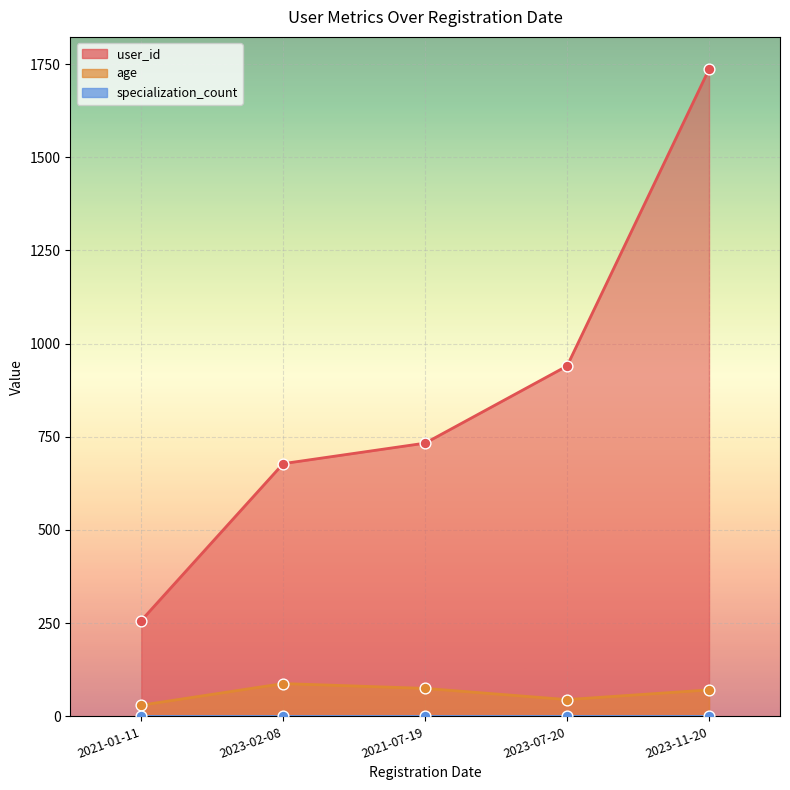

At which category is the sum across all series the highest?

2023-11-20